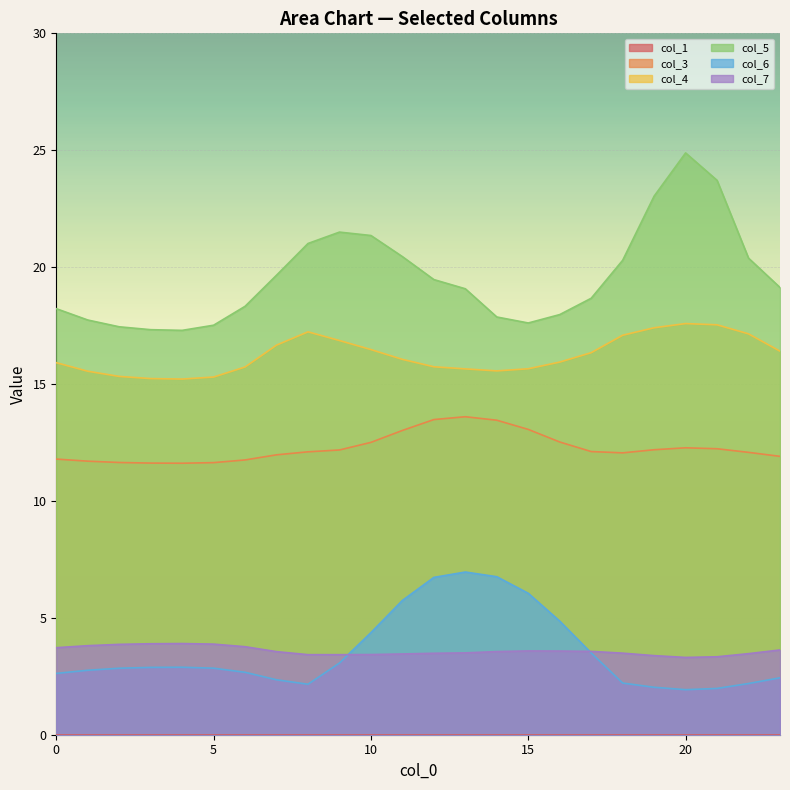

Which series has the largest total across all categories?

col_5